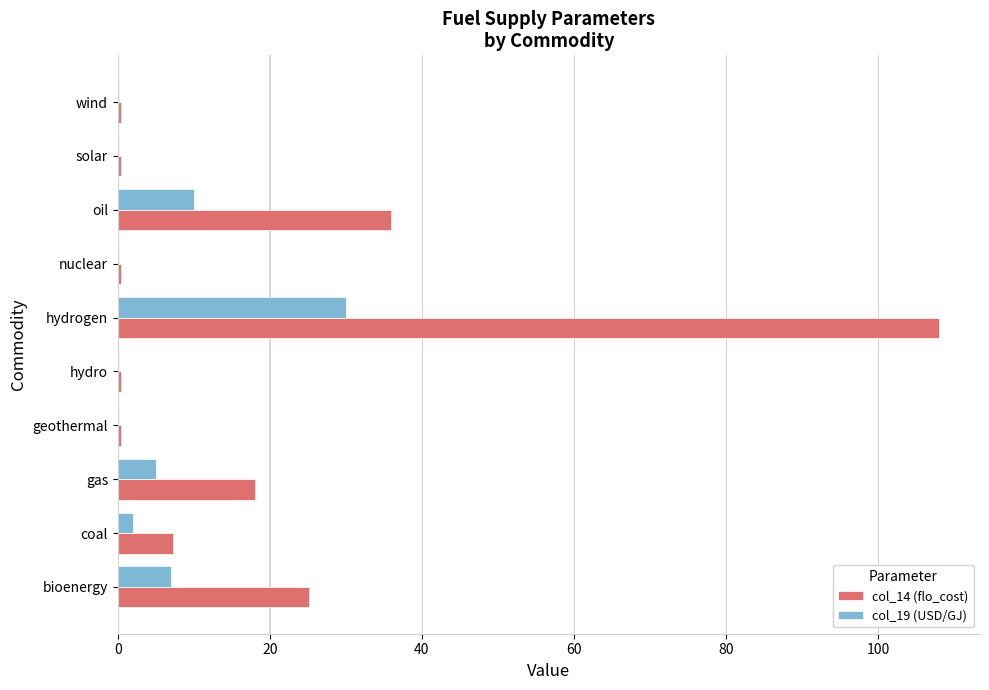

True or false: col_19 (USD/GJ) has a value of 7.0 at bioenergy.

True